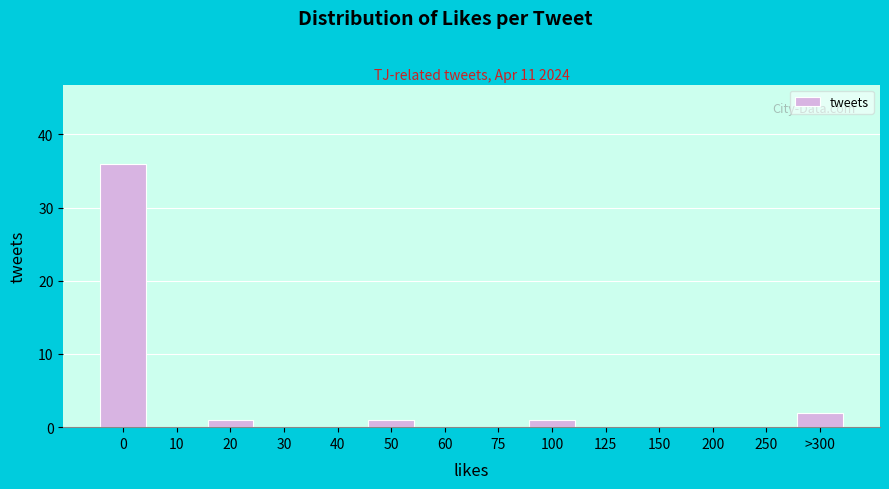

Reading right to left, transcribe all the data shown in this chart.

>300=2	250=0	200=0	150=0	125=0	100=1	75=0	60=0	50=1	40=0	30=0	20=1	10=0	0=36